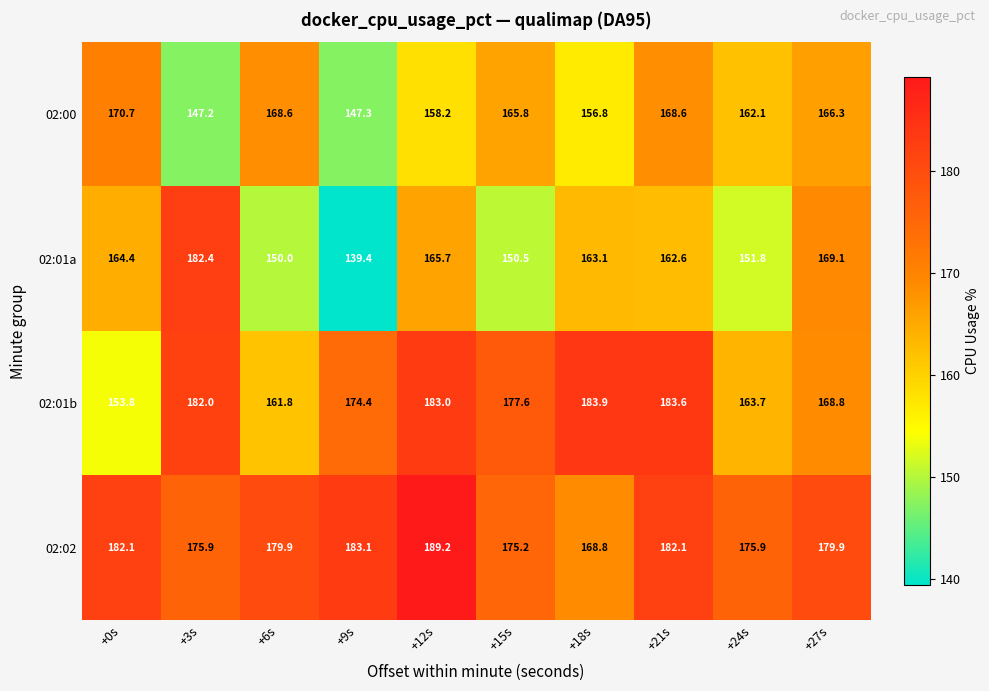

Rank the series at +21s from highest to lowest value.

02:01b, 02:02, 02:00, 02:01a